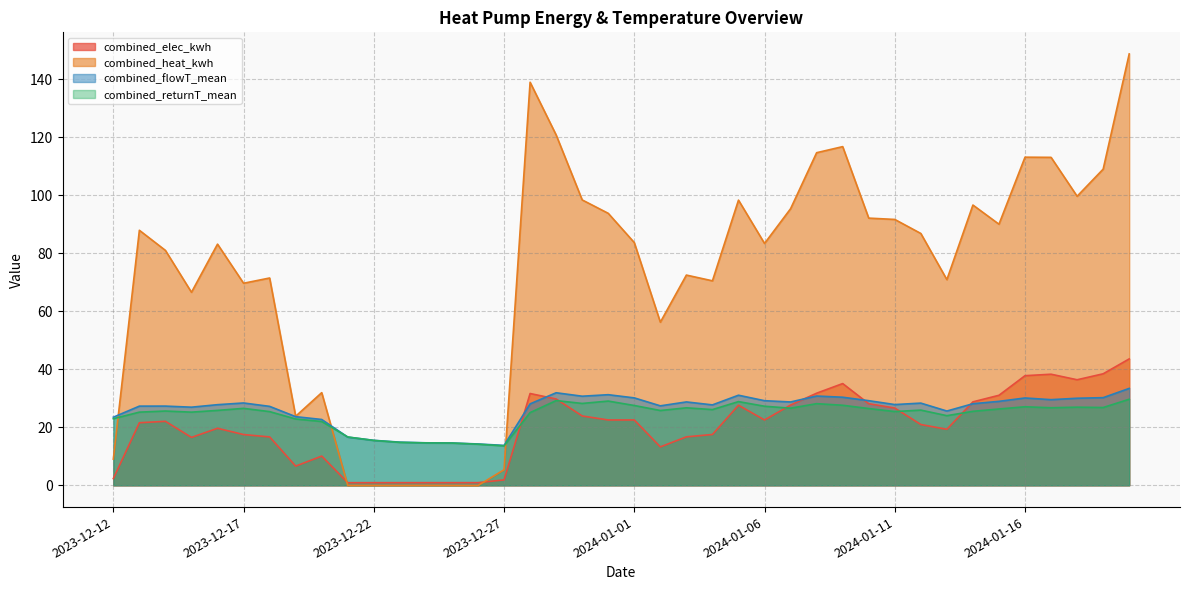

Reading left to right, what are all the values shown in this chart?

combined_elec_kwh: 2.3	21.6	22.1	16.5	19.7	17.5	16.7	6.6	10.1	0.9	0.9	0.9	0.9	0.9	0.9	1.9	31.6	29.7	23.9	22.5	22.5	13.2	16.7	17.5	27.6	22.5	27.7	31.7	35.1	28.1	26.6	21.0	19.3	28.8	31.0	37.8	38.3	36.4	38.4	43.6
combined_heat_kwh: 9.0	87.9	81.0	66.5	83.1	69.6	71.5	23.8	31.9	-0.0	-0.0	-0.0	-0.0	-0.0	-0.1	5.4	138.9	120.7	98.4	93.7	83.7	56.2	72.5	70.5	98.3	83.4	95.3	114.6	116.7	92.1	91.6	86.8	70.9	96.6	90.0	113.1	113.0	99.6	109.0	148.7
combined_flowT_mean: 23.5	27.3	27.3	26.9	27.8	28.4	27.2	23.7	22.7	16.6	15.5	14.9	14.7	14.6	14.2	13.8	28.1	31.9	30.7	31.2	30.1	27.4	28.7	27.7	31.1	29.2	28.7	30.8	30.4	29.2	27.8	28.3	25.6	28.1	28.9	30.1	29.5	30.0	30.2	33.4
combined_returnT_mean: 22.9	25.2	25.6	25.2	25.8	26.5	25.4	22.9	22.0	16.7	15.5	14.8	14.6	14.6	14.2	13.6	25.1	29.2	28.2	29.0	27.5	25.8	26.7	26.1	28.9	27.2	26.6	28.1	27.6	26.5	25.4	25.9	24.0	25.5	26.3	27.1	26.7	26.9	26.8	29.7